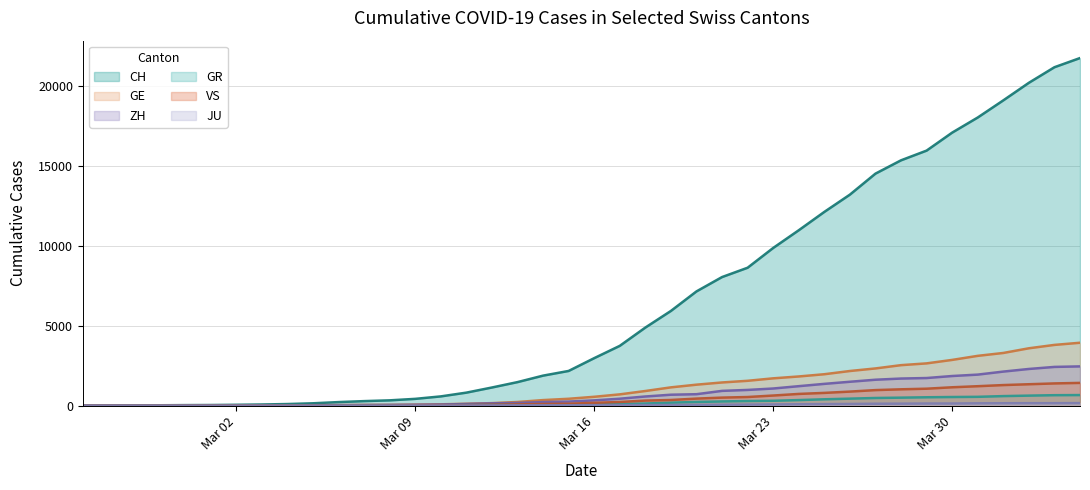

How many series are shown in this chart?

6